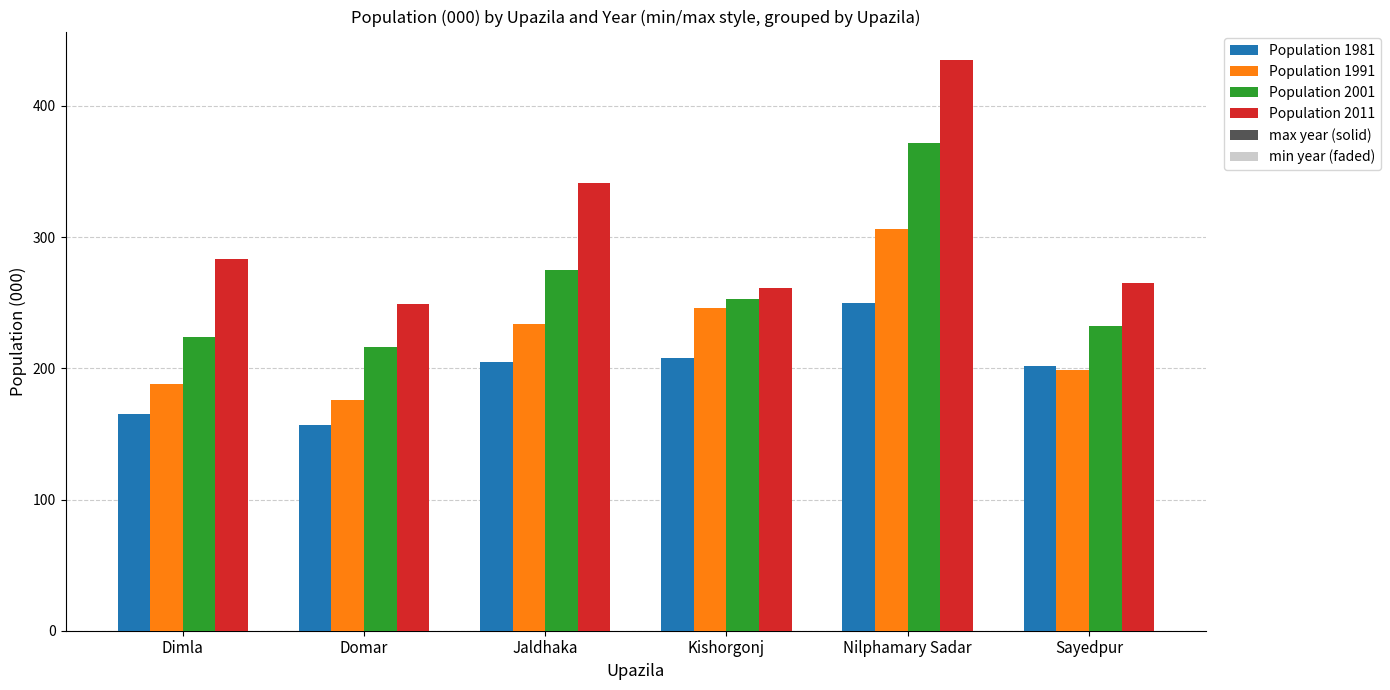

How many groups of bars are there?

6